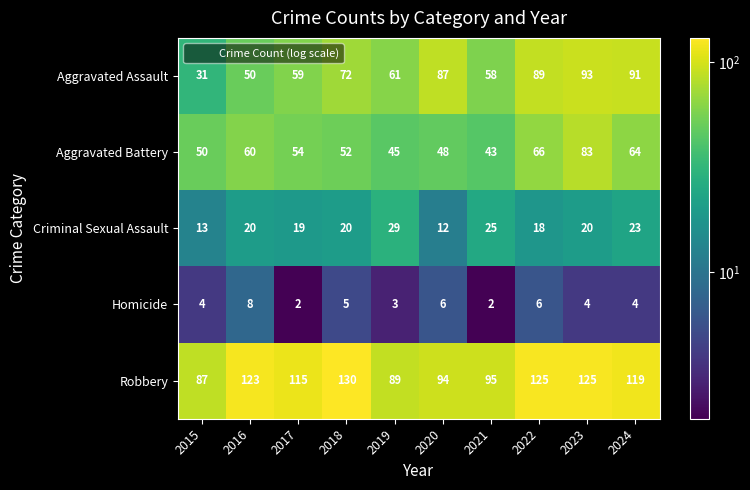

Which series changed the most between 2018 and 2023?

Aggravated Battery